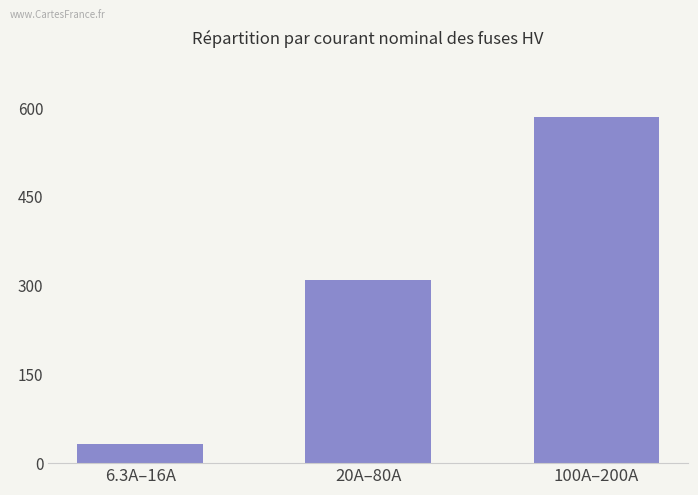

Which label corresponds to the smallest value in the chart?

6.3A–16A